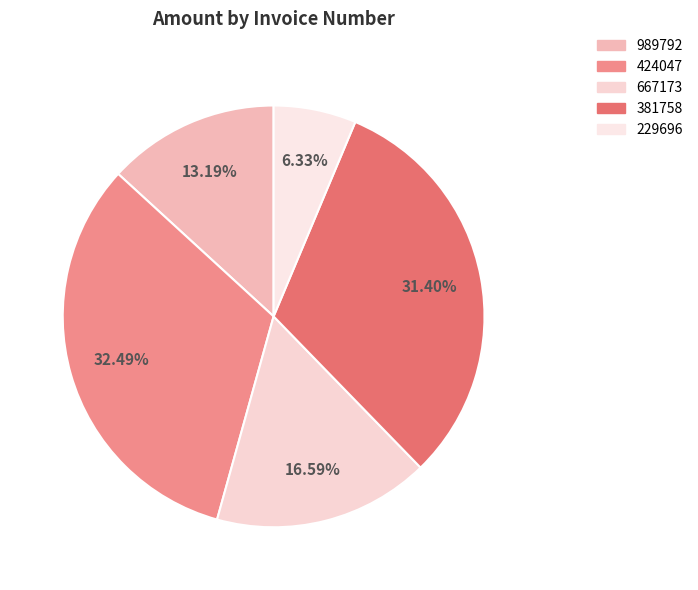

What percentage is the 989792 slice, to the nearest percent?

13%